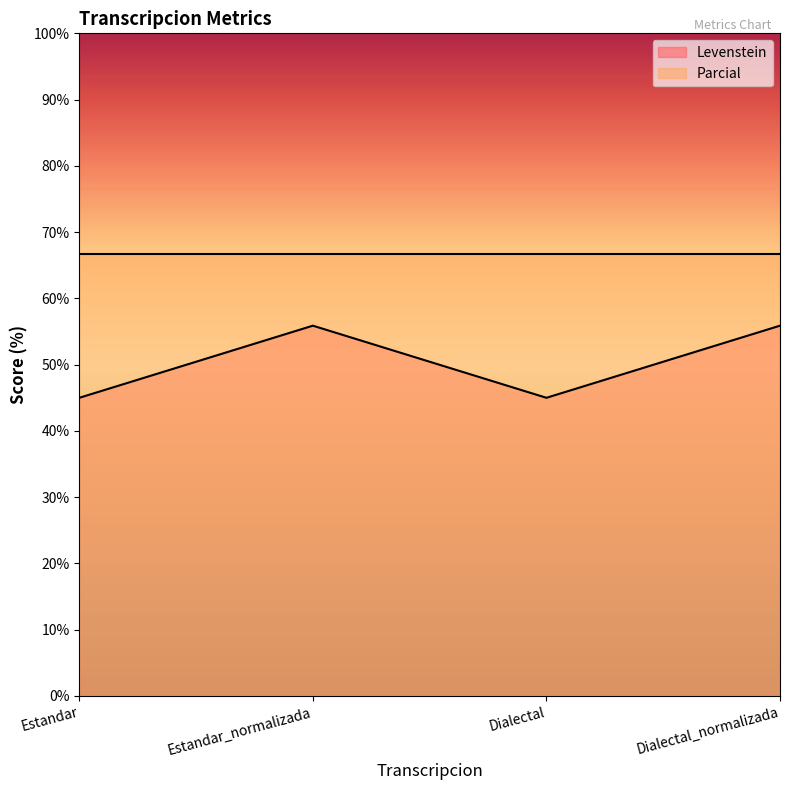

Is it true that the value at Dialectal is 60.0?

False